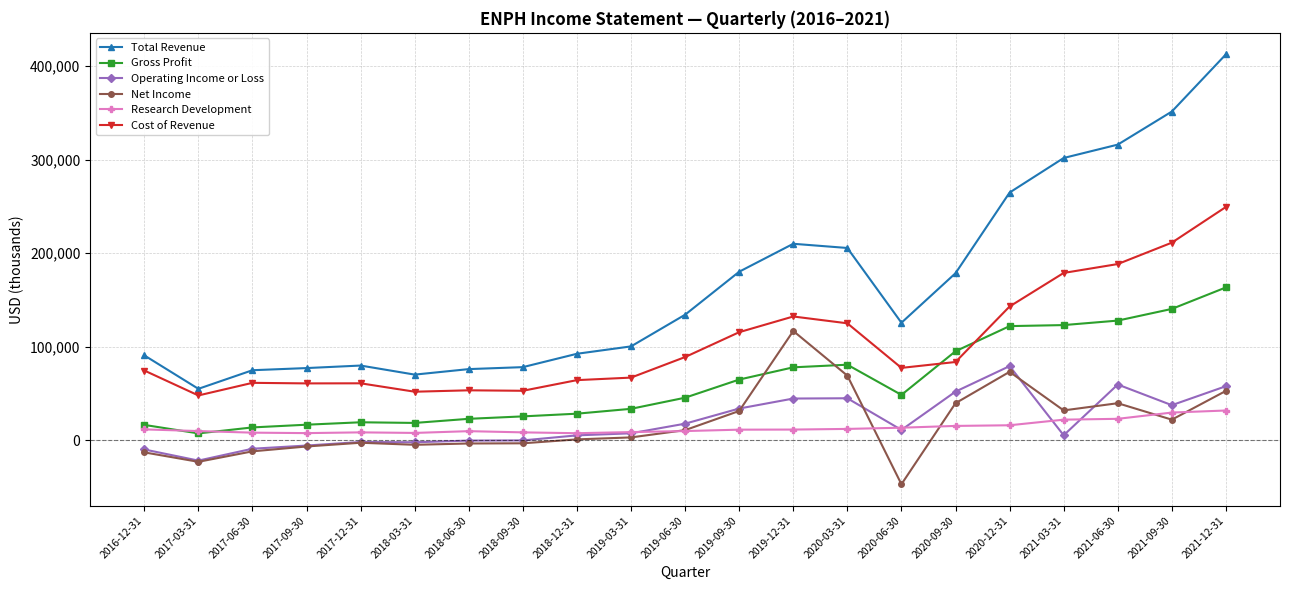

Is it true that Net Income equals 39400 at 2021-06-30?

True